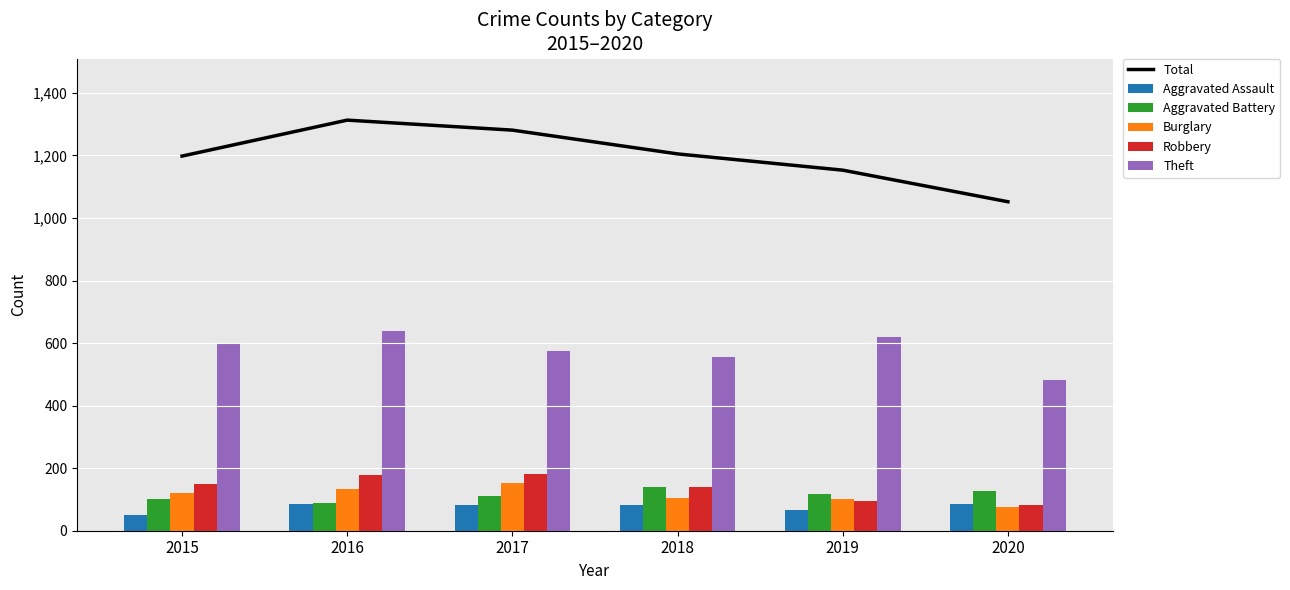

Reading left to right, list all the values displayed in this chart.

Total: 2015=1198	2016=1313	2017=1281	2018=1205	2019=1153	2020=1052
Aggravated Assault: 2015=51	2016=85	2017=82	2018=81	2019=66	2020=84
Aggravated Battery: 2015=102	2016=90	2017=112	2018=139	2019=116	2020=128
Burglary: 2015=120	2016=135	2017=152	2018=106	2019=100	2020=75
Robbery: 2015=149	2016=179	2017=180	2018=140	2019=95	2020=81
Theft: 2015=598	2016=640	2017=575	2018=556	2019=618	2020=481